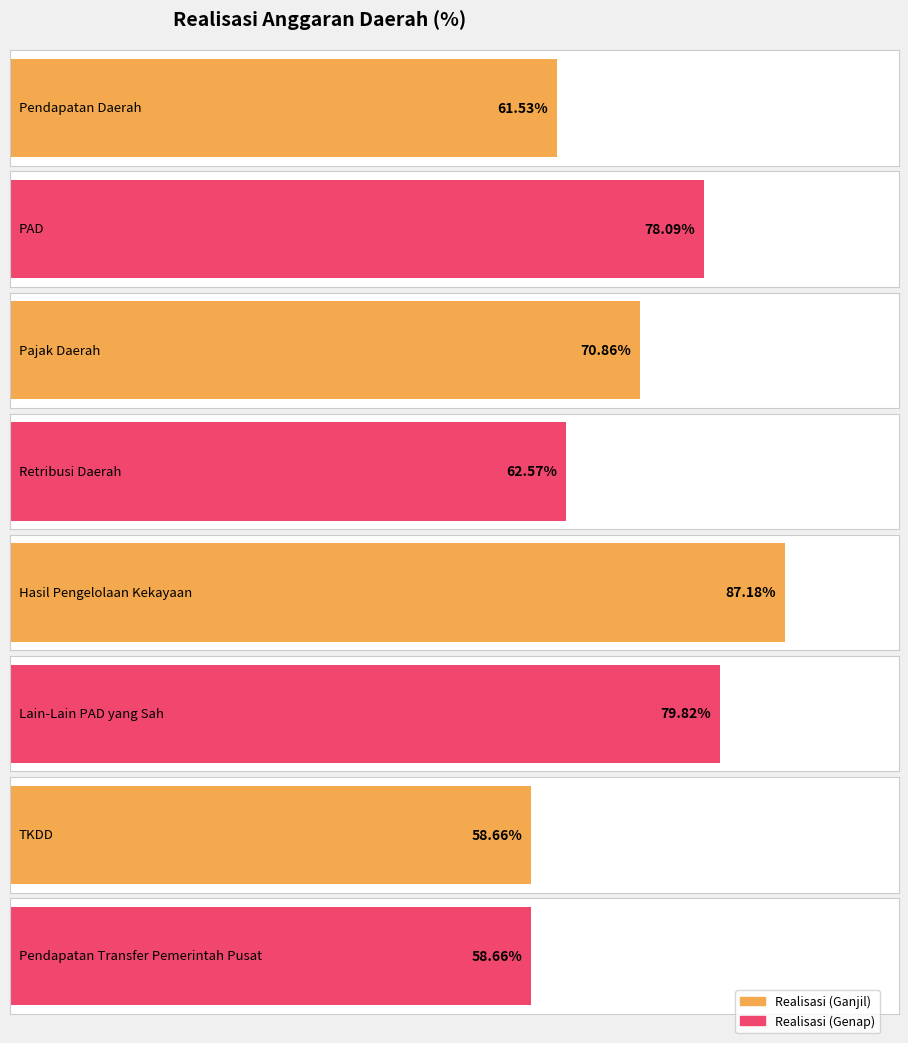

Which category has the highest value across all series?

Hasil Pengelolaan Kekayaan